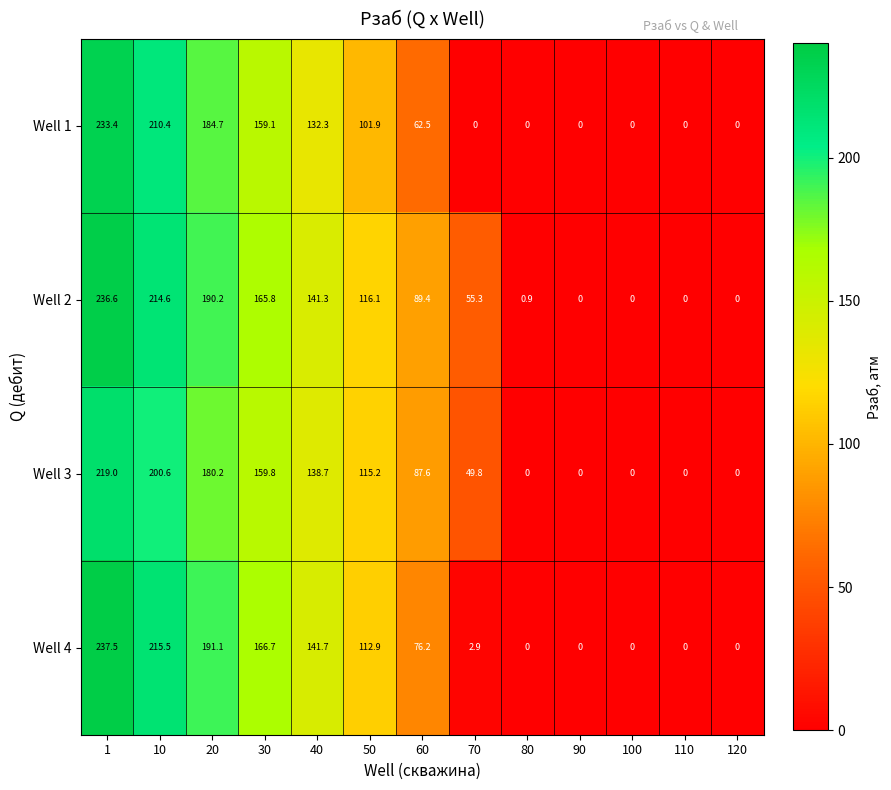

What is the total value across all series at 70?

108.0